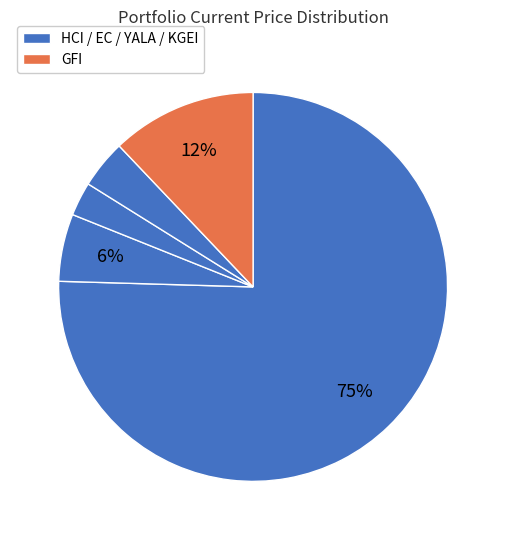

How many slices are in this pie chart?

5